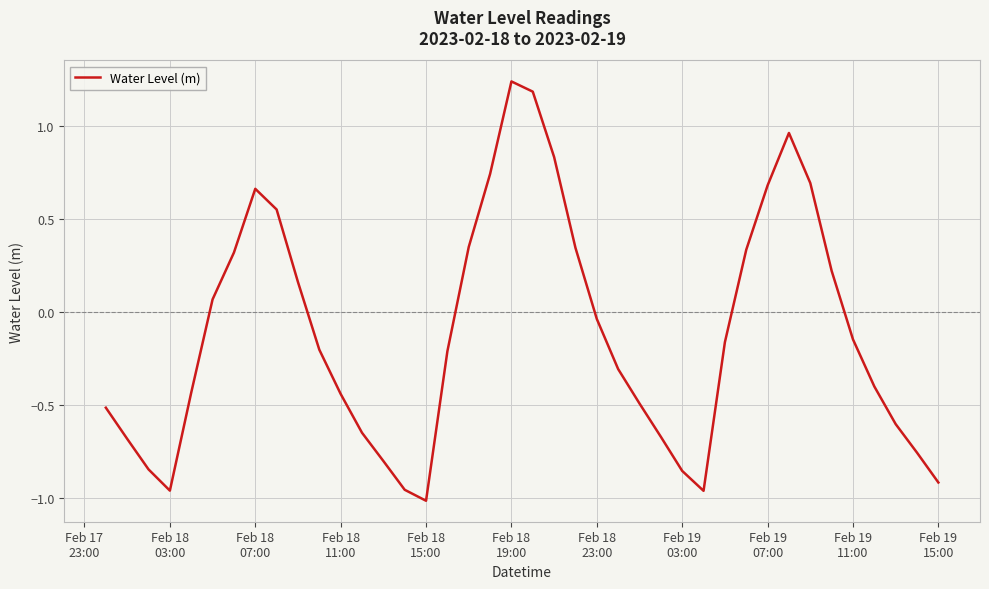

Does the chart display data point markers on the line(s)?

No